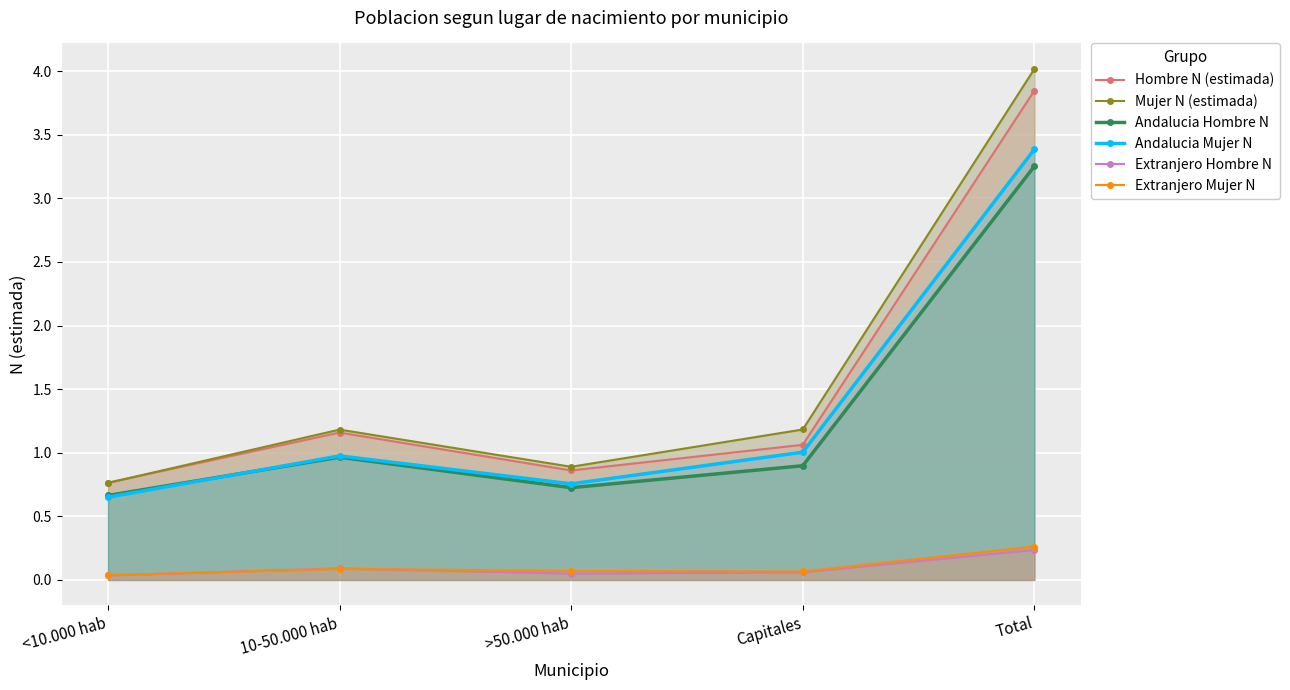

Rank the series by their maximum value, from highest to lowest.

Mujer N (estimada), Hombre N (estimada), Andalucia Mujer N, Andalucia Hombre N, Extranjero Mujer N, Extranjero Hombre N